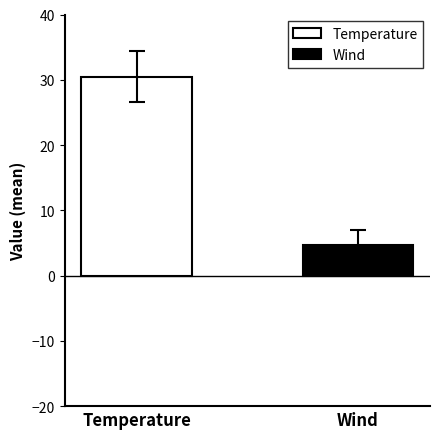

How many categories are shown in the chart?

1